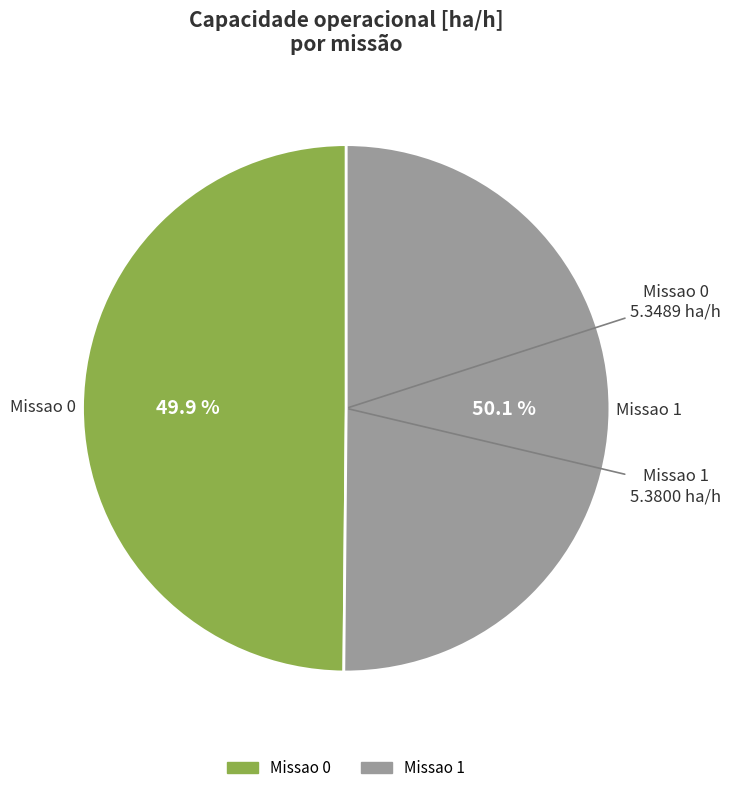

To the nearest percent, what percentage of the pie is Missao 1?

50%